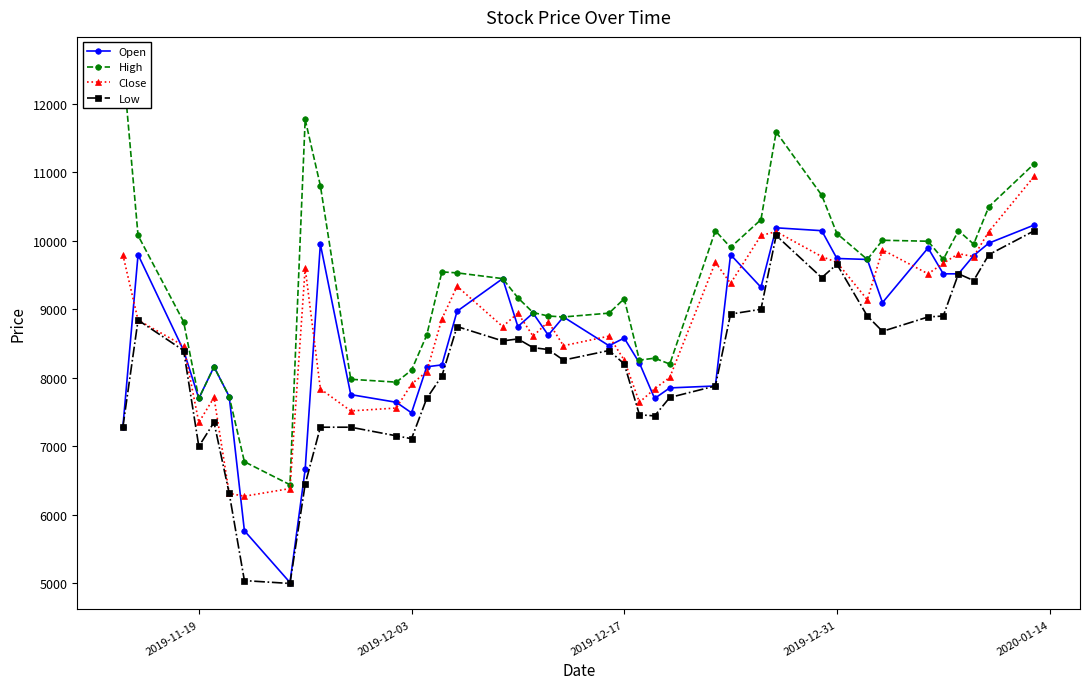

At which category does Close reach its first local valley?

2019-11-19